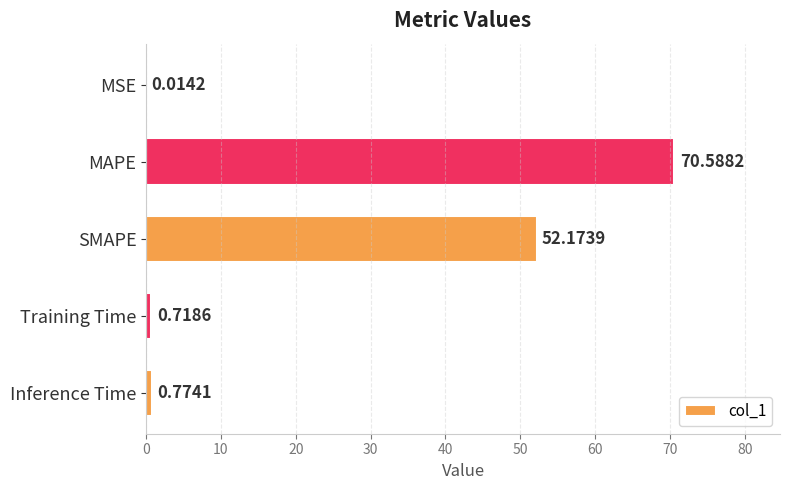

What is the greatest value displayed?

70.6